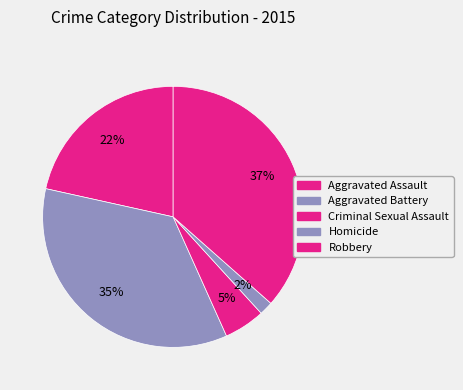

How many slices are in this pie chart?

5